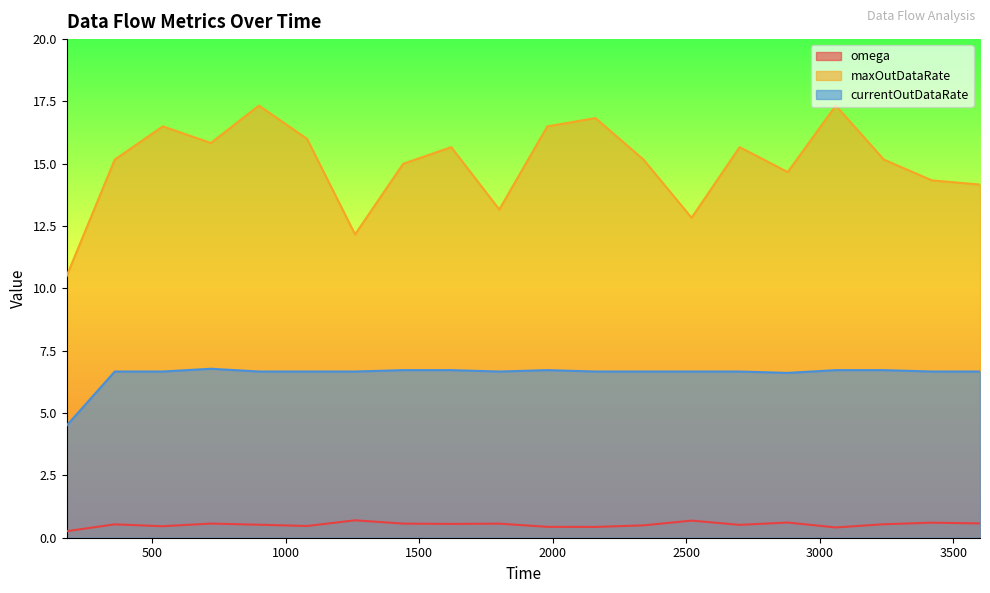

List the labels in order of maxOutDataRate value, smallest first.

180.0, 1260.0, 2520.0, 1800.0, 3600.0, 3420.0, 2880.0, 1440.0, 360.0, 2340.0, 3240.0, 1620.0, 2700.0, 720.0, 1080.0, 540.0, 1980.0, 2160.0, 900.0, 3060.0